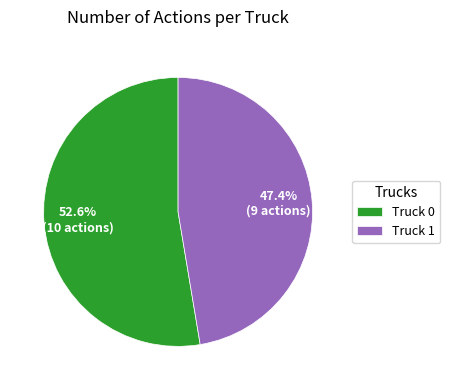

Which category accounts for the majority?

Truck 0